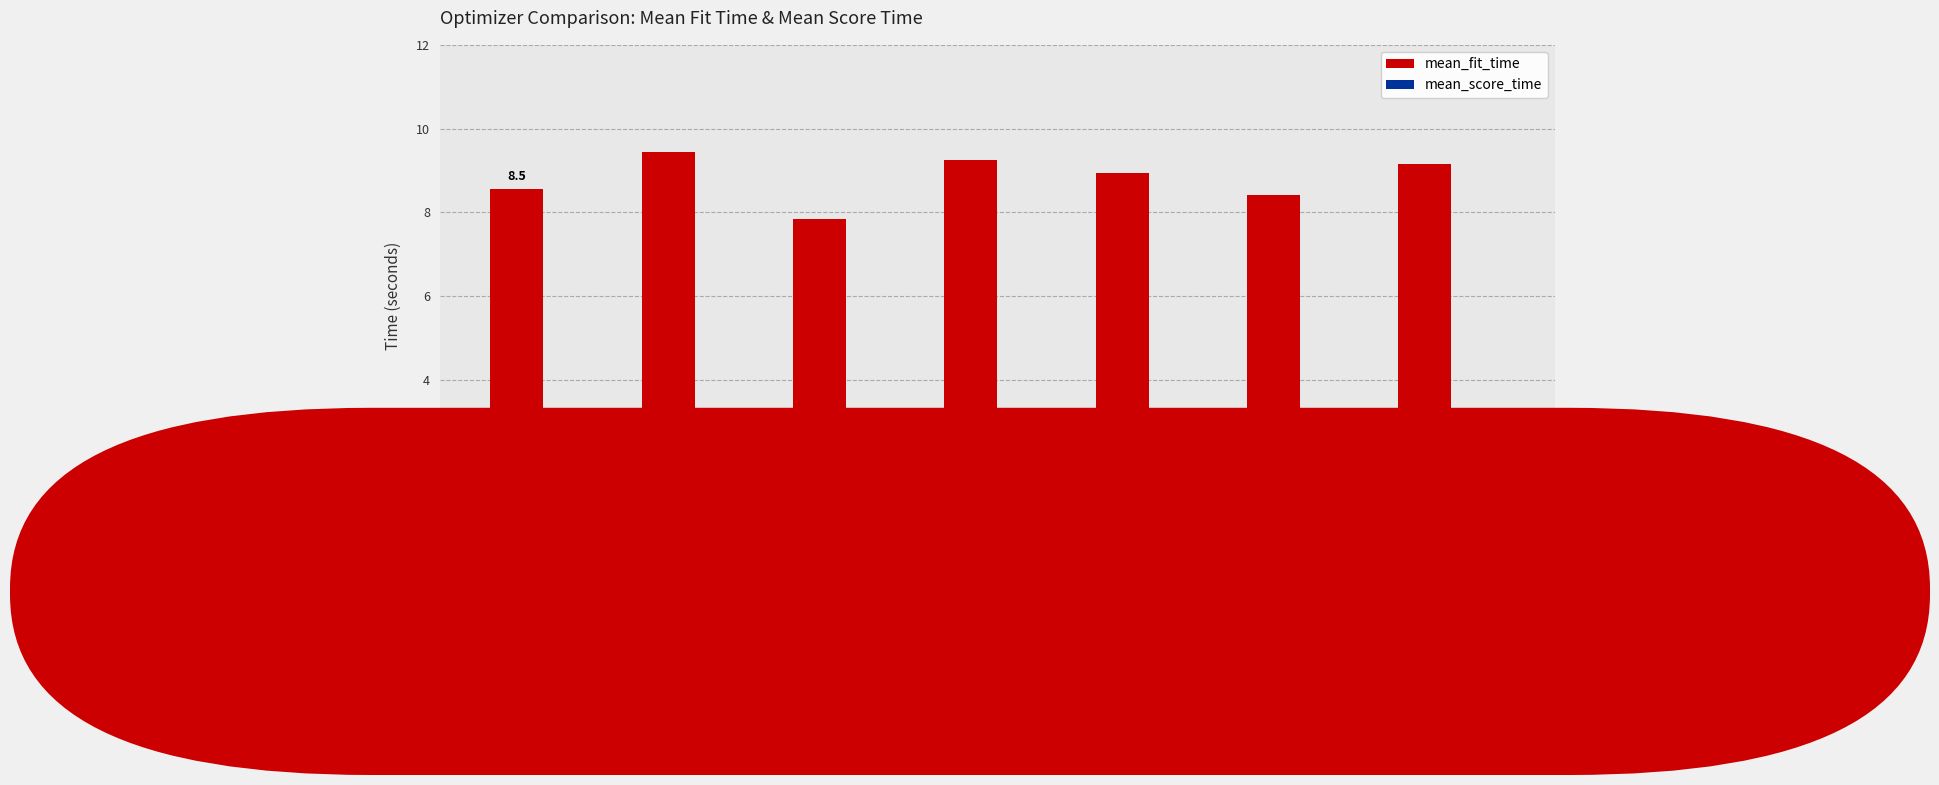

What are all the series names shown in the legend?

mean_fit_time, mean_score_time